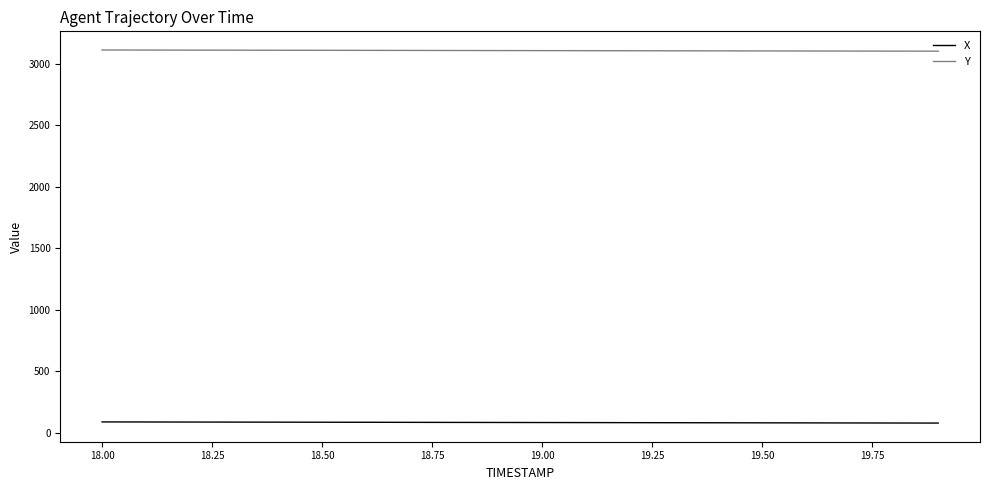

List the series in order of their peak value, highest first.

Y, X